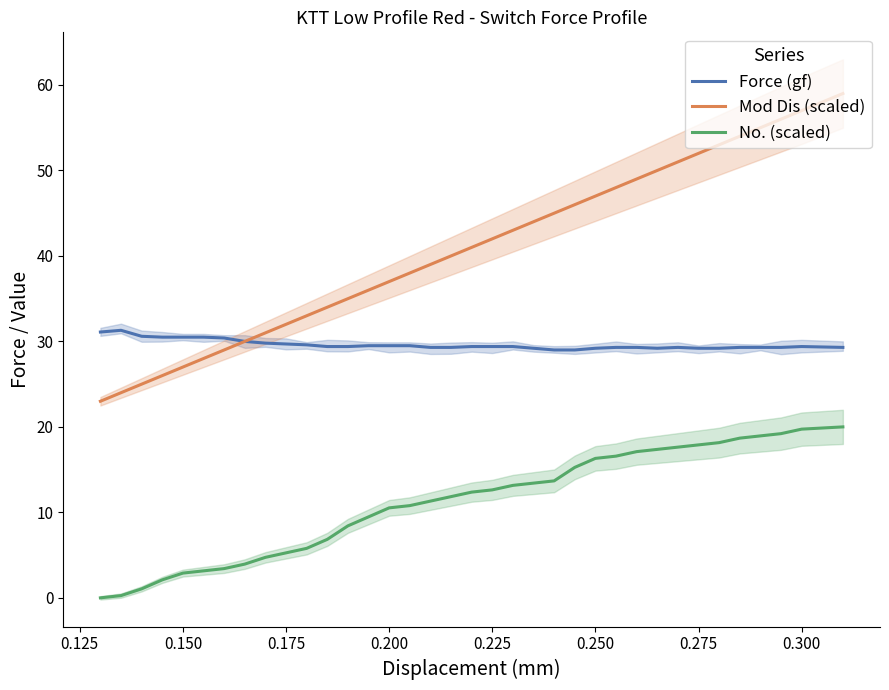

True or false: No. (scaled) and Force (gf) cross at least once.

False